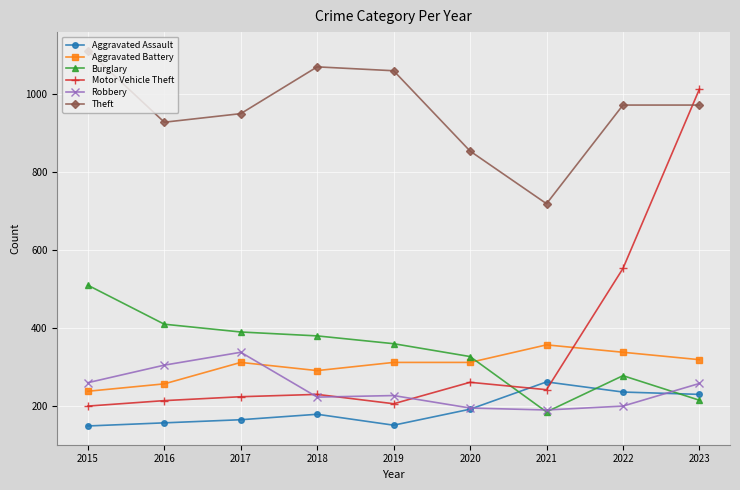

At which label does Theft reach its peak?

2015